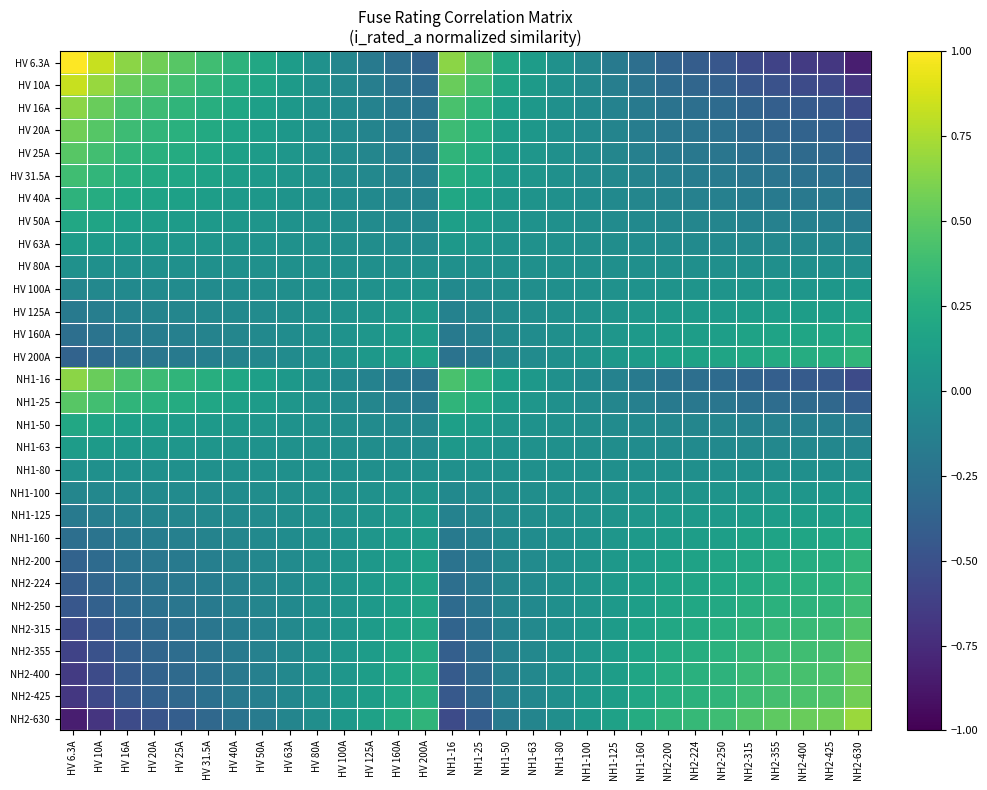

Reading left to right, what are all the values shown in this chart?

HV 6.3A: HV 6.3A=1.0	HV 10A=0.8	HV 16A=0.7	HV 20A=0.6	HV 25A=0.5	HV 31.5A=0.4	HV 40A=0.3	HV 50A=0.2	HV 63A=0.1	HV 80A=0.0	HV 100A=-0.1	HV 125A=-0.2	HV 160A=-0.3	HV 200A=-0.4	NH1-16=0.7	NH1-25=0.5	NH1-50=0.2	NH1-63=0.1	NH1-80=0.0	NH1-100=-0.1	NH1-125=-0.2	NH1-160=-0.3	NH2-200=-0.4	NH2-224=-0.4	NH2-250=-0.5	NH2-315=-0.6	NH2-355=-0.6	NH2-400=-0.6	NH2-425=-0.7	NH2-630=-0.8
HV 10A: HV 6.3A=0.8	HV 10A=0.7	HV 16A=0.5	HV 20A=0.5	HV 25A=0.4	HV 31.5A=0.3	HV 40A=0.2	HV 50A=0.2	HV 63A=0.1	HV 80A=0.0	HV 100A=-0.1	HV 125A=-0.1	HV 160A=-0.2	HV 200A=-0.3	NH1-16=0.5	NH1-25=0.4	NH1-50=0.2	NH1-63=0.1	NH1-80=0.0	NH1-100=-0.1	NH1-125=-0.1	NH1-160=-0.2	NH2-200=-0.3	NH2-224=-0.3	NH2-250=-0.4	NH2-315=-0.5	NH2-355=-0.5	NH2-400=-0.5	NH2-425=-0.6	NH2-630=-0.7
HV 16A: HV 6.3A=0.7	HV 10A=0.5	HV 16A=0.4	HV 20A=0.4	HV 25A=0.3	HV 31.5A=0.3	HV 40A=0.2	HV 50A=0.1	HV 63A=0.1	HV 80A=0.0	HV 100A=-0.1	HV 125A=-0.1	HV 160A=-0.2	HV 200A=-0.2	NH1-16=0.4	NH1-25=0.3	NH1-50=0.1	NH1-63=0.1	NH1-80=0.0	NH1-100=-0.1	NH1-125=-0.1	NH1-160=-0.2	NH2-200=-0.2	NH2-224=-0.3	NH2-250=-0.3	NH2-315=-0.4	NH2-355=-0.4	NH2-400=-0.4	NH2-425=-0.4	NH2-630=-0.5
HV 20A: HV 6.3A=0.6	HV 10A=0.5	HV 16A=0.4	HV 20A=0.3	HV 25A=0.3	HV 31.5A=0.2	HV 40A=0.2	HV 50A=0.1	HV 63A=0.1	HV 80A=0.0	HV 100A=-0.0	HV 125A=-0.1	HV 160A=-0.2	HV 200A=-0.2	NH1-16=0.4	NH1-25=0.3	NH1-50=0.1	NH1-63=0.1	NH1-80=0.0	NH1-100=-0.0	NH1-125=-0.1	NH1-160=-0.2	NH2-200=-0.2	NH2-224=-0.2	NH2-250=-0.3	NH2-315=-0.3	NH2-355=-0.3	NH2-400=-0.4	NH2-425=-0.4	NH2-630=-0.5
HV 25A: HV 6.3A=0.5	HV 10A=0.4	HV 16A=0.3	HV 20A=0.3	HV 25A=0.2	HV 31.5A=0.2	HV 40A=0.1	HV 50A=0.1	HV 63A=0.1	HV 80A=0.0	HV 100A=-0.0	HV 125A=-0.1	HV 160A=-0.1	HV 200A=-0.2	NH1-16=0.3	NH1-25=0.2	NH1-50=0.1	NH1-63=0.1	NH1-80=0.0	NH1-100=-0.0	NH1-125=-0.1	NH1-160=-0.1	NH2-200=-0.2	NH2-224=-0.2	NH2-250=-0.2	NH2-315=-0.3	NH2-355=-0.3	NH2-400=-0.3	NH2-425=-0.3	NH2-630=-0.4
HV 31.5A: HV 6.3A=0.4	HV 10A=0.3	HV 16A=0.3	HV 20A=0.2	HV 25A=0.2	HV 31.5A=0.1	HV 40A=0.1	HV 50A=0.1	HV 63A=0.0	HV 80A=0.0	HV 100A=-0.0	HV 125A=-0.1	HV 160A=-0.1	HV 200A=-0.1	NH1-16=0.3	NH1-25=0.2	NH1-50=0.1	NH1-63=0.0	NH1-80=0.0	NH1-100=-0.0	NH1-125=-0.1	NH1-160=-0.1	NH2-200=-0.1	NH2-224=-0.2	NH2-250=-0.2	NH2-315=-0.2	NH2-355=-0.2	NH2-400=-0.3	NH2-425=-0.3	NH2-630=-0.3
HV 40A: HV 6.3A=0.3	HV 10A=0.2	HV 16A=0.2	HV 20A=0.2	HV 25A=0.1	HV 31.5A=0.1	HV 40A=0.1	HV 50A=0.1	HV 63A=0.0	HV 80A=0.0	HV 100A=-0.0	HV 125A=-0.0	HV 160A=-0.1	HV 200A=-0.1	NH1-16=0.2	NH1-25=0.1	NH1-50=0.1	NH1-63=0.0	NH1-80=0.0	NH1-100=-0.0	NH1-125=-0.0	NH1-160=-0.1	NH2-200=-0.1	NH2-224=-0.1	NH2-250=-0.1	NH2-315=-0.2	NH2-355=-0.2	NH2-400=-0.2	NH2-425=-0.2	NH2-630=-0.2
HV 50A: HV 6.3A=0.2	HV 10A=0.2	HV 16A=0.1	HV 20A=0.1	HV 25A=0.1	HV 31.5A=0.1	HV 40A=0.1	HV 50A=0.0	HV 63A=0.0	HV 80A=0.0	HV 100A=-0.0	HV 125A=-0.0	HV 160A=-0.1	HV 200A=-0.1	NH1-16=0.1	NH1-25=0.1	NH1-50=0.0	NH1-63=0.0	NH1-80=0.0	NH1-100=-0.0	NH1-125=-0.0	NH1-160=-0.1	NH2-200=-0.1	NH2-224=-0.1	NH2-250=-0.1	NH2-315=-0.1	NH2-355=-0.1	NH2-400=-0.1	NH2-425=-0.1	NH2-630=-0.2
HV 63A: HV 6.3A=0.1	HV 10A=0.1	HV 16A=0.1	HV 20A=0.1	HV 25A=0.1	HV 31.5A=0.0	HV 40A=0.0	HV 50A=0.0	HV 63A=0.0	HV 80A=0.0	HV 100A=-0.0	HV 125A=-0.0	HV 160A=-0.0	HV 200A=-0.0	NH1-16=0.1	NH1-25=0.1	NH1-50=0.0	NH1-63=0.0	NH1-80=0.0	NH1-100=-0.0	NH1-125=-0.0	NH1-160=-0.0	NH2-200=-0.0	NH2-224=-0.0	NH2-250=-0.0	NH2-315=-0.1	NH2-355=-0.1	NH2-400=-0.1	NH2-425=-0.1	NH2-630=-0.1
HV 80A: HV 6.3A=0.0	HV 10A=0.0	HV 16A=0.0	HV 20A=0.0	HV 25A=0.0	HV 31.5A=0.0	HV 40A=0.0	HV 50A=0.0	HV 63A=0.0	HV 80A=0.0	HV 100A=-0.0	HV 125A=-0.0	HV 160A=-0.0	HV 200A=-0.0	NH1-16=0.0	NH1-25=0.0	NH1-50=0.0	NH1-63=0.0	NH1-80=0.0	NH1-100=-0.0	NH1-125=-0.0	NH1-160=-0.0	NH2-200=-0.0	NH2-224=-0.0	NH2-250=-0.0	NH2-315=-0.0	NH2-355=-0.0	NH2-400=-0.0	NH2-425=-0.0	NH2-630=-0.0
HV 100A: HV 6.3A=-0.1	HV 10A=-0.1	HV 16A=-0.1	HV 20A=-0.0	HV 25A=-0.0	HV 31.5A=-0.0	HV 40A=-0.0	HV 50A=-0.0	HV 63A=-0.0	HV 80A=-0.0	HV 100A=0.0	HV 125A=0.0	HV 160A=0.0	HV 200A=0.0	NH1-16=-0.1	NH1-25=-0.0	NH1-50=-0.0	NH1-63=-0.0	NH1-80=-0.0	NH1-100=0.0	NH1-125=0.0	NH1-160=0.0	NH2-200=0.0	NH2-224=0.0	NH2-250=0.0	NH2-315=0.0	NH2-355=0.0	NH2-400=0.1	NH2-425=0.1	NH2-630=0.1
HV 125A: HV 6.3A=-0.2	HV 10A=-0.1	HV 16A=-0.1	HV 20A=-0.1	HV 25A=-0.1	HV 31.5A=-0.1	HV 40A=-0.0	HV 50A=-0.0	HV 63A=-0.0	HV 80A=-0.0	HV 100A=0.0	HV 125A=0.0	HV 160A=0.0	HV 200A=0.1	NH1-16=-0.1	NH1-25=-0.1	NH1-50=-0.0	NH1-63=-0.0	NH1-80=-0.0	NH1-100=0.0	NH1-125=0.0	NH1-160=0.0	NH2-200=0.1	NH2-224=0.1	NH2-250=0.1	NH2-315=0.1	NH2-355=0.1	NH2-400=0.1	NH2-425=0.1	NH2-630=0.1
HV 160A: HV 6.3A=-0.3	HV 10A=-0.2	HV 16A=-0.2	HV 20A=-0.2	HV 25A=-0.1	HV 31.5A=-0.1	HV 40A=-0.1	HV 50A=-0.1	HV 63A=-0.0	HV 80A=-0.0	HV 100A=0.0	HV 125A=0.0	HV 160A=0.1	HV 200A=0.1	NH1-16=-0.2	NH1-25=-0.1	NH1-50=-0.1	NH1-63=-0.0	NH1-80=-0.0	NH1-100=0.0	NH1-125=0.0	NH1-160=0.1	NH2-200=0.1	NH2-224=0.1	NH2-250=0.1	NH2-315=0.2	NH2-355=0.2	NH2-400=0.2	NH2-425=0.2	NH2-630=0.2
HV 200A: HV 6.3A=-0.4	HV 10A=-0.3	HV 16A=-0.2	HV 20A=-0.2	HV 25A=-0.2	HV 31.5A=-0.1	HV 40A=-0.1	HV 50A=-0.1	HV 63A=-0.0	HV 80A=-0.0	HV 100A=0.0	HV 125A=0.1	HV 160A=0.1	HV 200A=0.1	NH1-16=-0.2	NH1-25=-0.2	NH1-50=-0.1	NH1-63=-0.0	NH1-80=-0.0	NH1-100=0.0	NH1-125=0.1	NH1-160=0.1	NH2-200=0.1	NH2-224=0.1	NH2-250=0.2	NH2-315=0.2	NH2-355=0.2	NH2-400=0.2	NH2-425=0.2	NH2-630=0.3
NH1-16: HV 6.3A=0.7	HV 10A=0.5	HV 16A=0.4	HV 20A=0.4	HV 25A=0.3	HV 31.5A=0.3	HV 40A=0.2	HV 50A=0.1	HV 63A=0.1	HV 80A=0.0	HV 100A=-0.1	HV 125A=-0.1	HV 160A=-0.2	HV 200A=-0.2	NH1-16=0.4	NH1-25=0.3	NH1-50=0.1	NH1-63=0.1	NH1-80=0.0	NH1-100=-0.1	NH1-125=-0.1	NH1-160=-0.2	NH2-200=-0.2	NH2-224=-0.3	NH2-250=-0.3	NH2-315=-0.4	NH2-355=-0.4	NH2-400=-0.4	NH2-425=-0.4	NH2-630=-0.5
NH1-25: HV 6.3A=0.5	HV 10A=0.4	HV 16A=0.3	HV 20A=0.3	HV 25A=0.2	HV 31.5A=0.2	HV 40A=0.1	HV 50A=0.1	HV 63A=0.1	HV 80A=0.0	HV 100A=-0.0	HV 125A=-0.1	HV 160A=-0.1	HV 200A=-0.2	NH1-16=0.3	NH1-25=0.2	NH1-50=0.1	NH1-63=0.1	NH1-80=0.0	NH1-100=-0.0	NH1-125=-0.1	NH1-160=-0.1	NH2-200=-0.2	NH2-224=-0.2	NH2-250=-0.2	NH2-315=-0.3	NH2-355=-0.3	NH2-400=-0.3	NH2-425=-0.3	NH2-630=-0.4
NH1-50: HV 6.3A=0.2	HV 10A=0.2	HV 16A=0.1	HV 20A=0.1	HV 25A=0.1	HV 31.5A=0.1	HV 40A=0.1	HV 50A=0.0	HV 63A=0.0	HV 80A=0.0	HV 100A=-0.0	HV 125A=-0.0	HV 160A=-0.1	HV 200A=-0.1	NH1-16=0.1	NH1-25=0.1	NH1-50=0.0	NH1-63=0.0	NH1-80=0.0	NH1-100=-0.0	NH1-125=-0.0	NH1-160=-0.1	NH2-200=-0.1	NH2-224=-0.1	NH2-250=-0.1	NH2-315=-0.1	NH2-355=-0.1	NH2-400=-0.1	NH2-425=-0.1	NH2-630=-0.2
NH1-63: HV 6.3A=0.1	HV 10A=0.1	HV 16A=0.1	HV 20A=0.1	HV 25A=0.1	HV 31.5A=0.0	HV 40A=0.0	HV 50A=0.0	HV 63A=0.0	HV 80A=0.0	HV 100A=-0.0	HV 125A=-0.0	HV 160A=-0.0	HV 200A=-0.0	NH1-16=0.1	NH1-25=0.1	NH1-50=0.0	NH1-63=0.0	NH1-80=0.0	NH1-100=-0.0	NH1-125=-0.0	NH1-160=-0.0	NH2-200=-0.0	NH2-224=-0.0	NH2-250=-0.0	NH2-315=-0.1	NH2-355=-0.1	NH2-400=-0.1	NH2-425=-0.1	NH2-630=-0.1
NH1-80: HV 6.3A=0.0	HV 10A=0.0	HV 16A=0.0	HV 20A=0.0	HV 25A=0.0	HV 31.5A=0.0	HV 40A=0.0	HV 50A=0.0	HV 63A=0.0	HV 80A=0.0	HV 100A=-0.0	HV 125A=-0.0	HV 160A=-0.0	HV 200A=-0.0	NH1-16=0.0	NH1-25=0.0	NH1-50=0.0	NH1-63=0.0	NH1-80=0.0	NH1-100=-0.0	NH1-125=-0.0	NH1-160=-0.0	NH2-200=-0.0	NH2-224=-0.0	NH2-250=-0.0	NH2-315=-0.0	NH2-355=-0.0	NH2-400=-0.0	NH2-425=-0.0	NH2-630=-0.0
NH1-100: HV 6.3A=-0.1	HV 10A=-0.1	HV 16A=-0.1	HV 20A=-0.0	HV 25A=-0.0	HV 31.5A=-0.0	HV 40A=-0.0	HV 50A=-0.0	HV 63A=-0.0	HV 80A=-0.0	HV 100A=0.0	HV 125A=0.0	HV 160A=0.0	HV 200A=0.0	NH1-16=-0.1	NH1-25=-0.0	NH1-50=-0.0	NH1-63=-0.0	NH1-80=-0.0	NH1-100=0.0	NH1-125=0.0	NH1-160=0.0	NH2-200=0.0	NH2-224=0.0	NH2-250=0.0	NH2-315=0.0	NH2-355=0.0	NH2-400=0.1	NH2-425=0.1	NH2-630=0.1
NH1-125: HV 6.3A=-0.2	HV 10A=-0.1	HV 16A=-0.1	HV 20A=-0.1	HV 25A=-0.1	HV 31.5A=-0.1	HV 40A=-0.0	HV 50A=-0.0	HV 63A=-0.0	HV 80A=-0.0	HV 100A=0.0	HV 125A=0.0	HV 160A=0.0	HV 200A=0.1	NH1-16=-0.1	NH1-25=-0.1	NH1-50=-0.0	NH1-63=-0.0	NH1-80=-0.0	NH1-100=0.0	NH1-125=0.0	NH1-160=0.0	NH2-200=0.1	NH2-224=0.1	NH2-250=0.1	NH2-315=0.1	NH2-355=0.1	NH2-400=0.1	NH2-425=0.1	NH2-630=0.1
NH1-160: HV 6.3A=-0.3	HV 10A=-0.2	HV 16A=-0.2	HV 20A=-0.2	HV 25A=-0.1	HV 31.5A=-0.1	HV 40A=-0.1	HV 50A=-0.1	HV 63A=-0.0	HV 80A=-0.0	HV 100A=0.0	HV 125A=0.0	HV 160A=0.1	HV 200A=0.1	NH1-16=-0.2	NH1-25=-0.1	NH1-50=-0.1	NH1-63=-0.0	NH1-80=-0.0	NH1-100=0.0	NH1-125=0.0	NH1-160=0.1	NH2-200=0.1	NH2-224=0.1	NH2-250=0.1	NH2-315=0.2	NH2-355=0.2	NH2-400=0.2	NH2-425=0.2	NH2-630=0.2
NH2-200: HV 6.3A=-0.4	HV 10A=-0.3	HV 16A=-0.2	HV 20A=-0.2	HV 25A=-0.2	HV 31.5A=-0.1	HV 40A=-0.1	HV 50A=-0.1	HV 63A=-0.0	HV 80A=-0.0	HV 100A=0.0	HV 125A=0.1	HV 160A=0.1	HV 200A=0.1	NH1-16=-0.2	NH1-25=-0.2	NH1-50=-0.1	NH1-63=-0.0	NH1-80=-0.0	NH1-100=0.0	NH1-125=0.1	NH1-160=0.1	NH2-200=0.1	NH2-224=0.1	NH2-250=0.2	NH2-315=0.2	NH2-355=0.2	NH2-400=0.2	NH2-425=0.2	NH2-630=0.3
NH2-224: HV 6.3A=-0.4	HV 10A=-0.3	HV 16A=-0.3	HV 20A=-0.2	HV 25A=-0.2	HV 31.5A=-0.2	HV 40A=-0.1	HV 50A=-0.1	HV 63A=-0.0	HV 80A=-0.0	HV 100A=0.0	HV 125A=0.1	HV 160A=0.1	HV 200A=0.1	NH1-16=-0.3	NH1-25=-0.2	NH1-50=-0.1	NH1-63=-0.0	NH1-80=-0.0	NH1-100=0.0	NH1-125=0.1	NH1-160=0.1	NH2-200=0.1	NH2-224=0.2	NH2-250=0.2	NH2-315=0.2	NH2-355=0.2	NH2-400=0.3	NH2-425=0.3	NH2-630=0.3
NH2-250: HV 6.3A=-0.5	HV 10A=-0.4	HV 16A=-0.3	HV 20A=-0.3	HV 25A=-0.2	HV 31.5A=-0.2	HV 40A=-0.1	HV 50A=-0.1	HV 63A=-0.0	HV 80A=-0.0	HV 100A=0.0	HV 125A=0.1	HV 160A=0.1	HV 200A=0.2	NH1-16=-0.3	NH1-25=-0.2	NH1-50=-0.1	NH1-63=-0.0	NH1-80=-0.0	NH1-100=0.0	NH1-125=0.1	NH1-160=0.1	NH2-200=0.2	NH2-224=0.2	NH2-250=0.2	NH2-315=0.3	NH2-355=0.3	NH2-400=0.3	NH2-425=0.3	NH2-630=0.4
NH2-315: HV 6.3A=-0.6	HV 10A=-0.5	HV 16A=-0.4	HV 20A=-0.3	HV 25A=-0.3	HV 31.5A=-0.2	HV 40A=-0.2	HV 50A=-0.1	HV 63A=-0.1	HV 80A=-0.0	HV 100A=0.0	HV 125A=0.1	HV 160A=0.2	HV 200A=0.2	NH1-16=-0.4	NH1-25=-0.3	NH1-50=-0.1	NH1-63=-0.1	NH1-80=-0.0	NH1-100=0.0	NH1-125=0.1	NH1-160=0.2	NH2-200=0.2	NH2-224=0.2	NH2-250=0.3	NH2-315=0.3	NH2-355=0.3	NH2-400=0.4	NH2-425=0.4	NH2-630=0.5
NH2-355: HV 6.3A=-0.6	HV 10A=-0.5	HV 16A=-0.4	HV 20A=-0.3	HV 25A=-0.3	HV 31.5A=-0.2	HV 40A=-0.2	HV 50A=-0.1	HV 63A=-0.1	HV 80A=-0.0	HV 100A=0.0	HV 125A=0.1	HV 160A=0.2	HV 200A=0.2	NH1-16=-0.4	NH1-25=-0.3	NH1-50=-0.1	NH1-63=-0.1	NH1-80=-0.0	NH1-100=0.0	NH1-125=0.1	NH1-160=0.2	NH2-200=0.2	NH2-224=0.2	NH2-250=0.3	NH2-315=0.3	NH2-355=0.4	NH2-400=0.4	NH2-425=0.4	NH2-630=0.5
NH2-400: HV 6.3A=-0.6	HV 10A=-0.5	HV 16A=-0.4	HV 20A=-0.4	HV 25A=-0.3	HV 31.5A=-0.3	HV 40A=-0.2	HV 50A=-0.1	HV 63A=-0.1	HV 80A=-0.0	HV 100A=0.1	HV 125A=0.1	HV 160A=0.2	HV 200A=0.2	NH1-16=-0.4	NH1-25=-0.3	NH1-50=-0.1	NH1-63=-0.1	NH1-80=-0.0	NH1-100=0.1	NH1-125=0.1	NH1-160=0.2	NH2-200=0.2	NH2-224=0.3	NH2-250=0.3	NH2-315=0.4	NH2-355=0.4	NH2-400=0.4	NH2-425=0.4	NH2-630=0.5
NH2-425: HV 6.3A=-0.7	HV 10A=-0.6	HV 16A=-0.4	HV 20A=-0.4	HV 25A=-0.3	HV 31.5A=-0.3	HV 40A=-0.2	HV 50A=-0.1	HV 63A=-0.1	HV 80A=-0.0	HV 100A=0.1	HV 125A=0.1	HV 160A=0.2	HV 200A=0.2	NH1-16=-0.4	NH1-25=-0.3	NH1-50=-0.1	NH1-63=-0.1	NH1-80=-0.0	NH1-100=0.1	NH1-125=0.1	NH1-160=0.2	NH2-200=0.2	NH2-224=0.3	NH2-250=0.3	NH2-315=0.4	NH2-355=0.4	NH2-400=0.4	NH2-425=0.5	NH2-630=0.6
NH2-630: HV 6.3A=-0.8	HV 10A=-0.7	HV 16A=-0.5	HV 20A=-0.5	HV 25A=-0.4	HV 31.5A=-0.3	HV 40A=-0.2	HV 50A=-0.2	HV 63A=-0.1	HV 80A=-0.0	HV 100A=0.1	HV 125A=0.1	HV 160A=0.2	HV 200A=0.3	NH1-16=-0.5	NH1-25=-0.4	NH1-50=-0.2	NH1-63=-0.1	NH1-80=-0.0	NH1-100=0.1	NH1-125=0.1	NH1-160=0.2	NH2-200=0.3	NH2-224=0.3	NH2-250=0.4	NH2-315=0.5	NH2-355=0.5	NH2-400=0.5	NH2-425=0.6	NH2-630=0.7